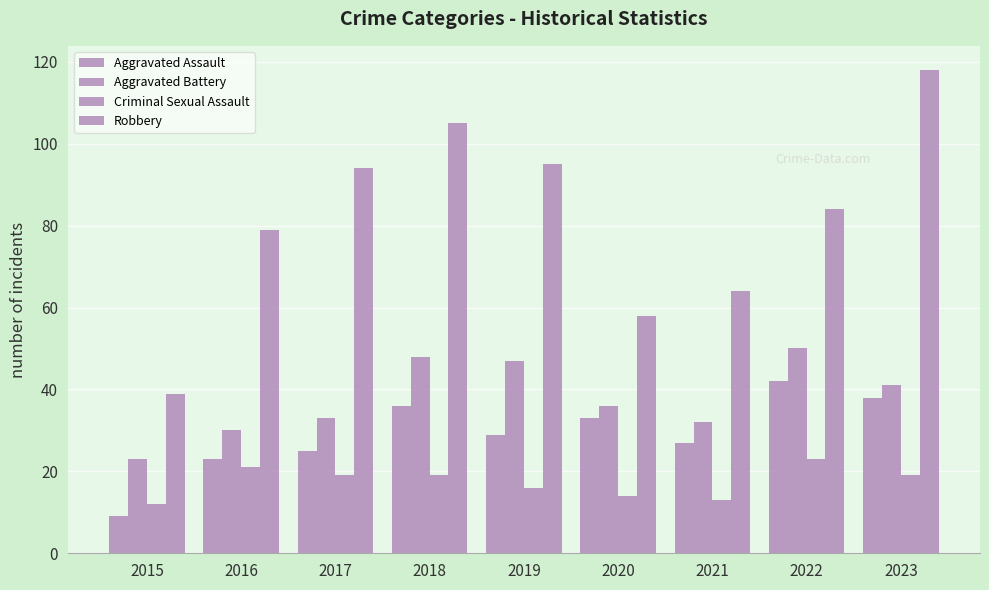

The Robbery series shows 39 at 2015. True or false?

True